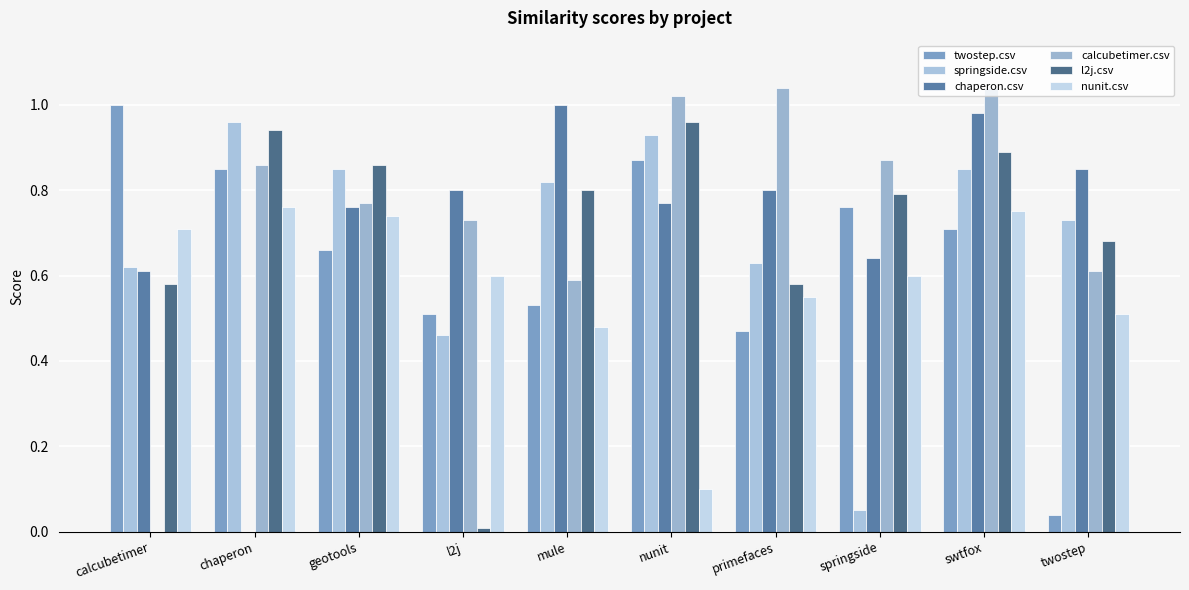

Is the value of twostep.csv at geotools greater than the value of chaperon.csv at chaperon?

Yes